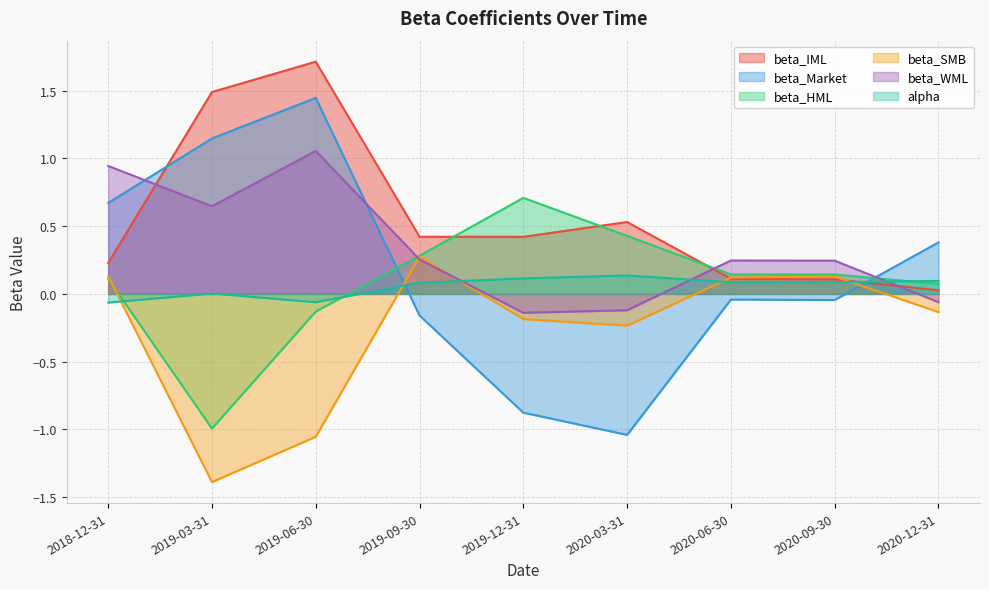

Which category has the lowest value across all series?

2019-03-31